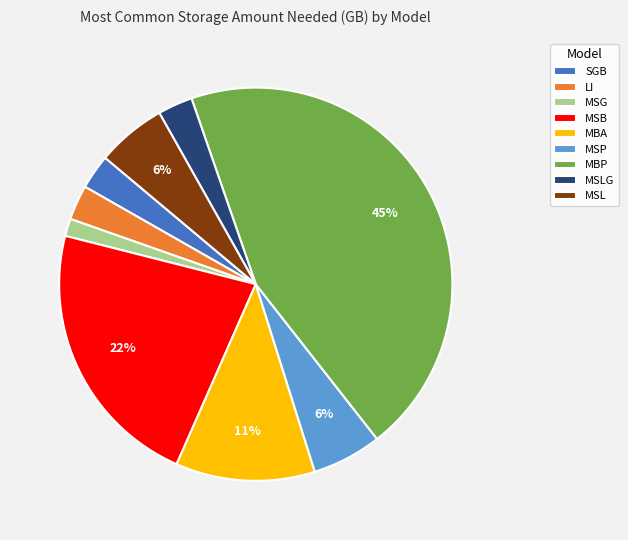

What is the largest slice in the pie chart?

MBP